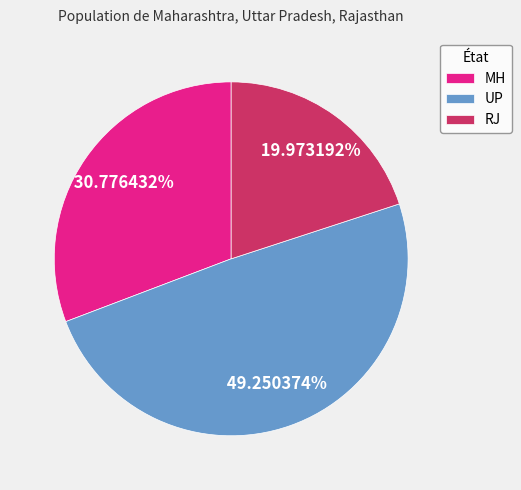

Is there a majority slice in this chart?

No